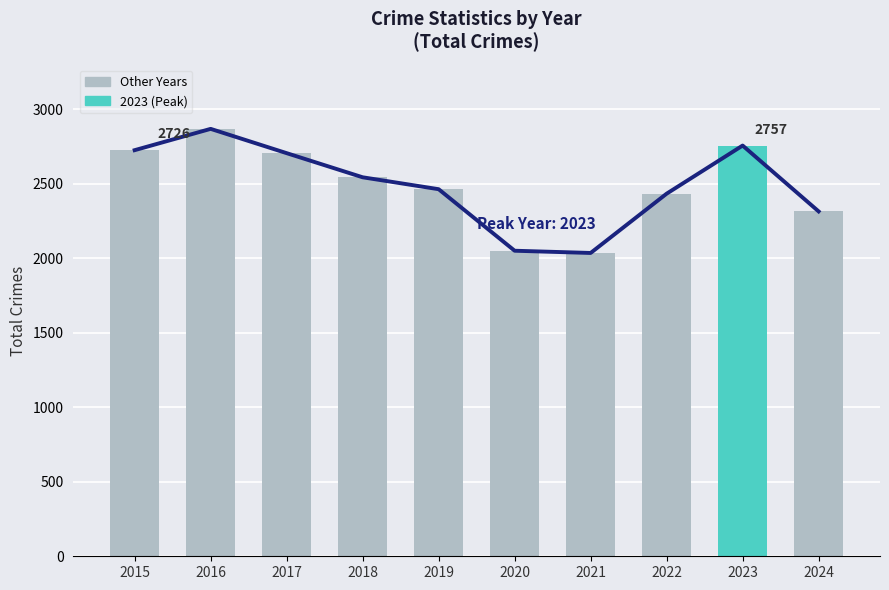

At which label does the data first exceed 2544?

2015